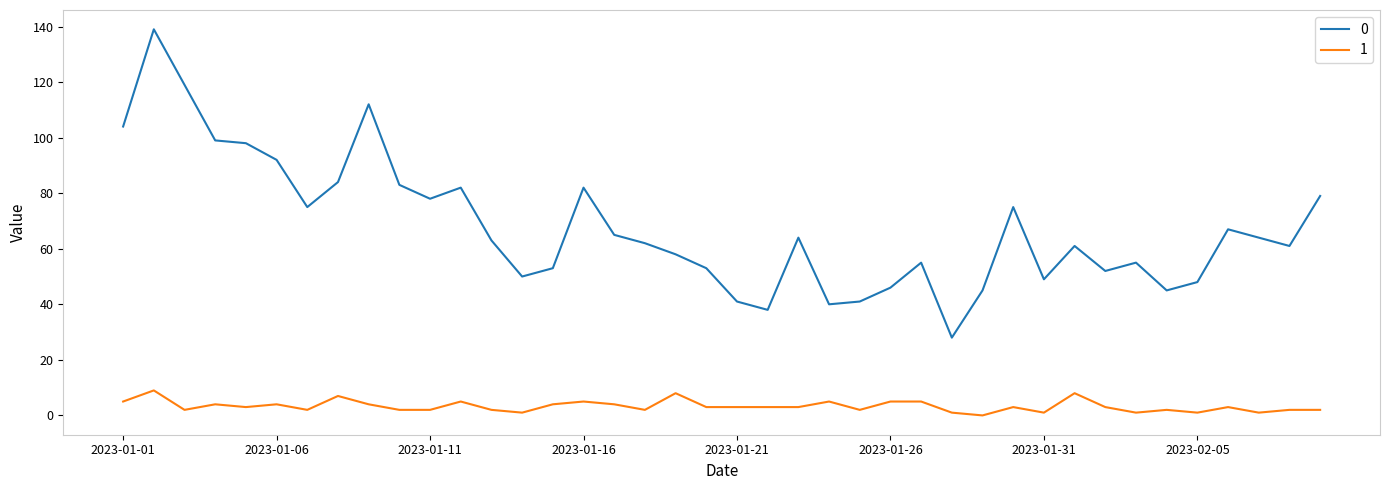

What is the sum of all 1 values?

132